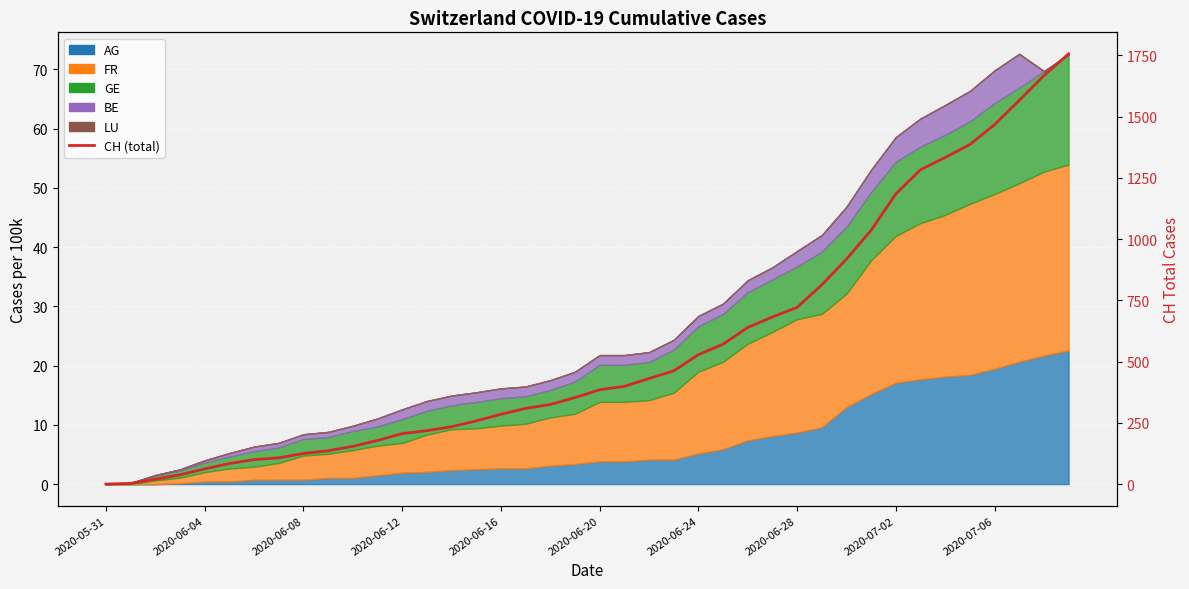

What is the value of the 35th point from the left?

1333